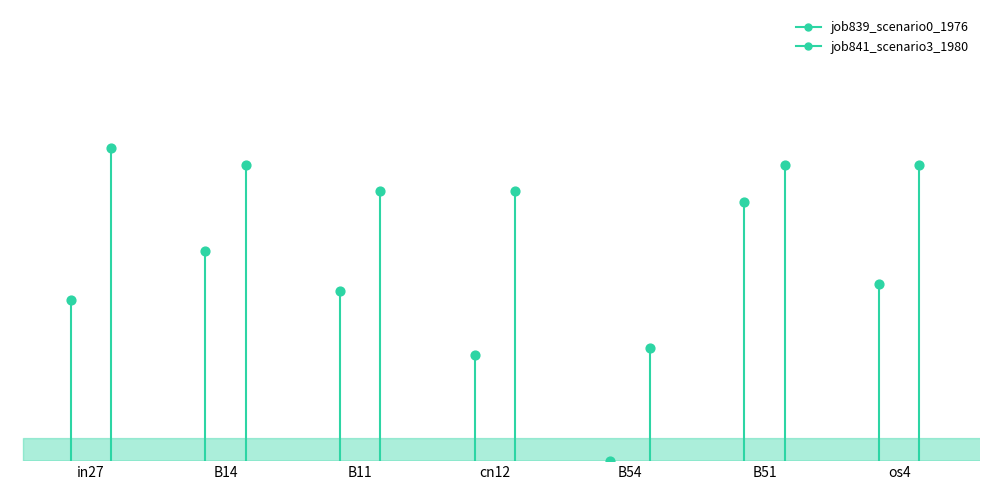

Which series reaches the minimum Y coordinate?

job839_scenario0_1976